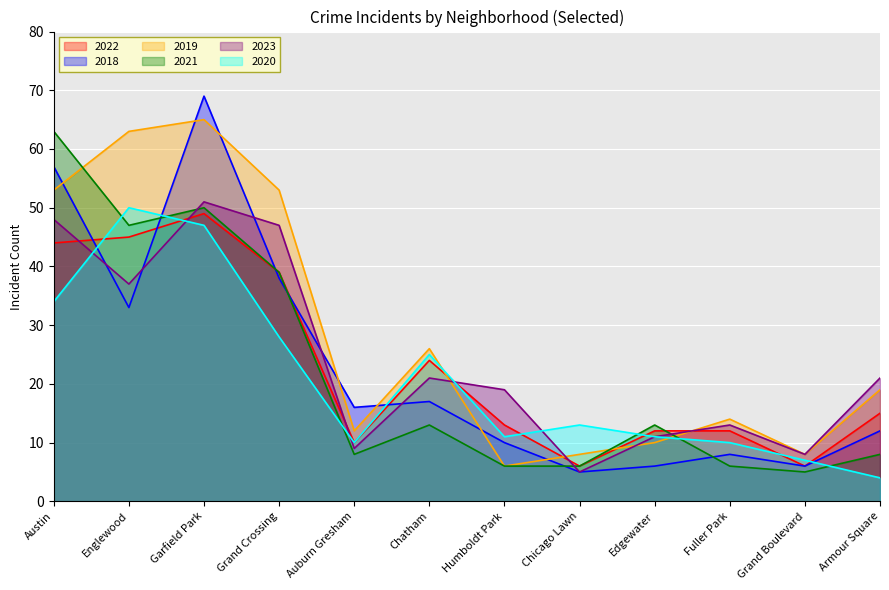

True or false: 2022 has a value of 20 at Humboldt Park.

False